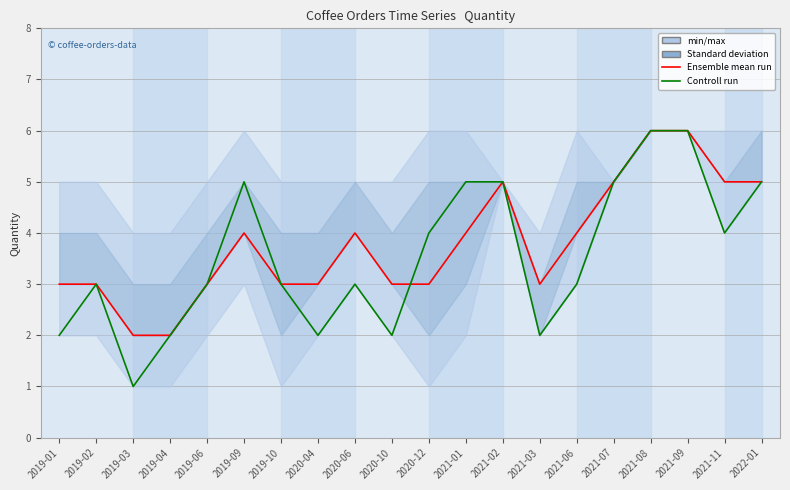

Where is the first local maximum for Ensemble mean run?

2019-09